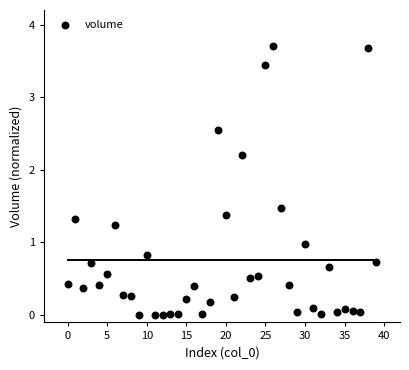

What is the range of Y values (max minus min)?

3.7